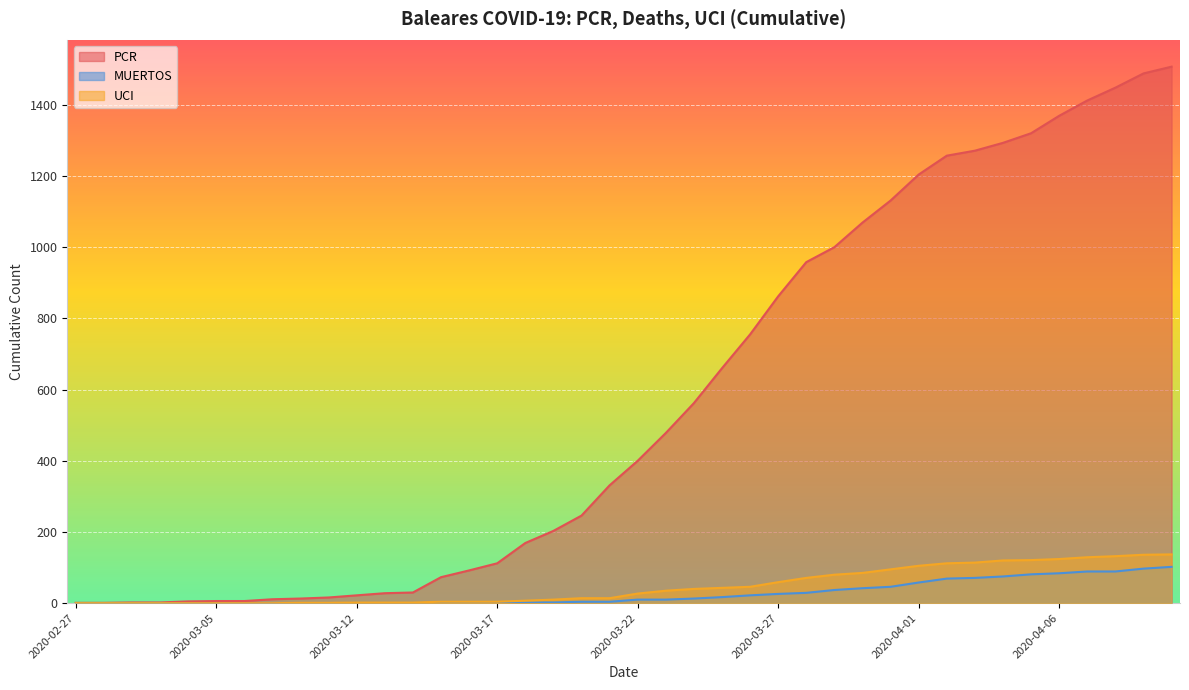

What is the lowest value of the PCR series?

1